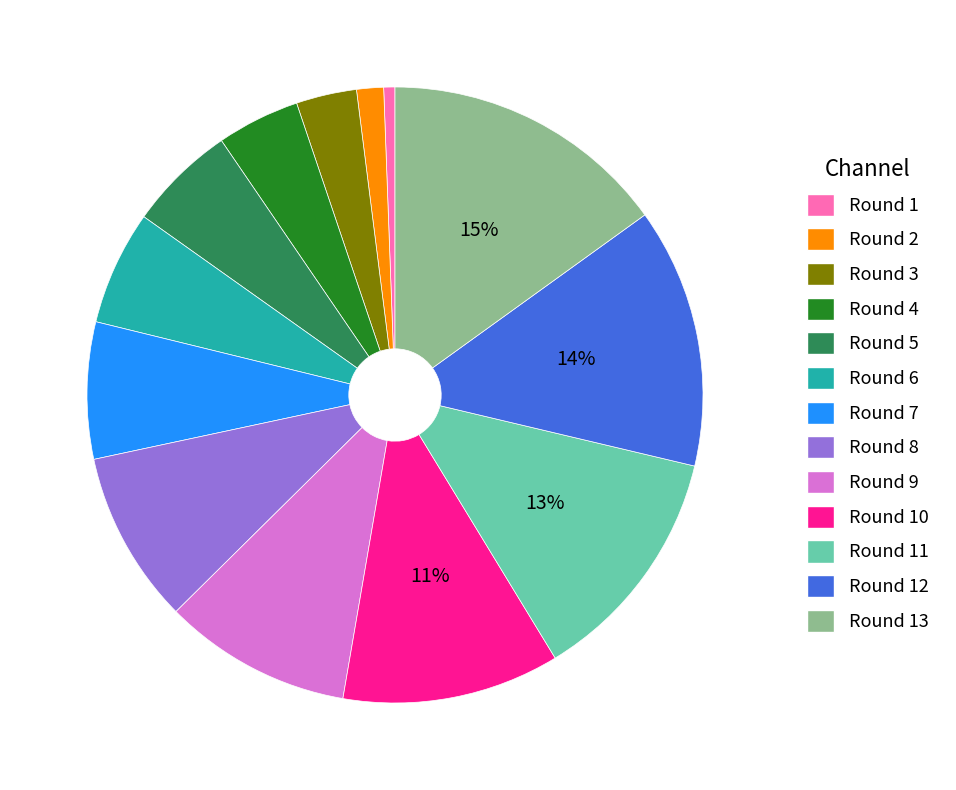

How many segments does this pie chart have?

13